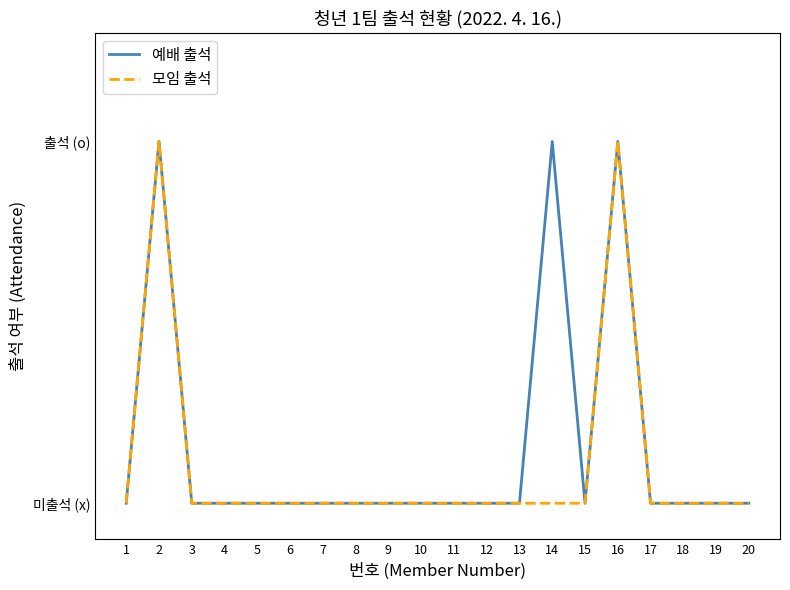

What is the value of the 예배 출석 point at the 2nd from the left?

1